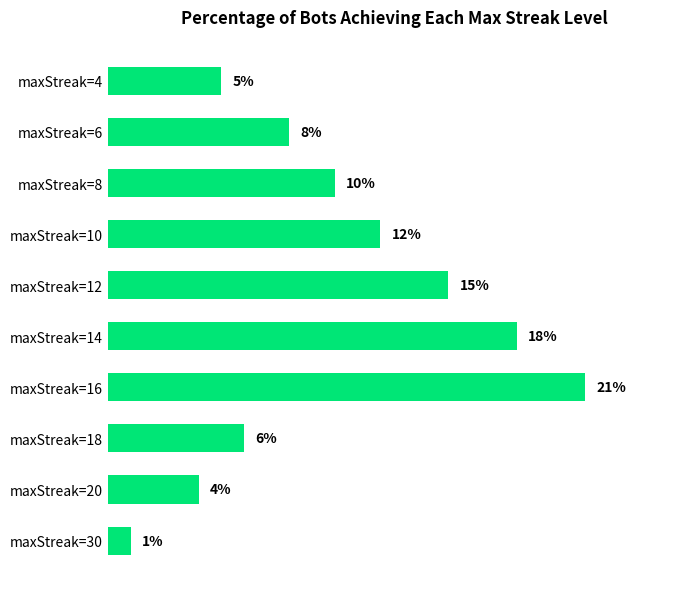

Which category has the highest value across all series?

maxStreak=16